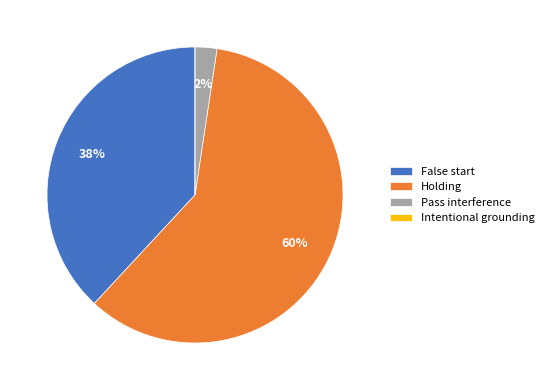

To the nearest percent, what is the average slice percentage?

25%